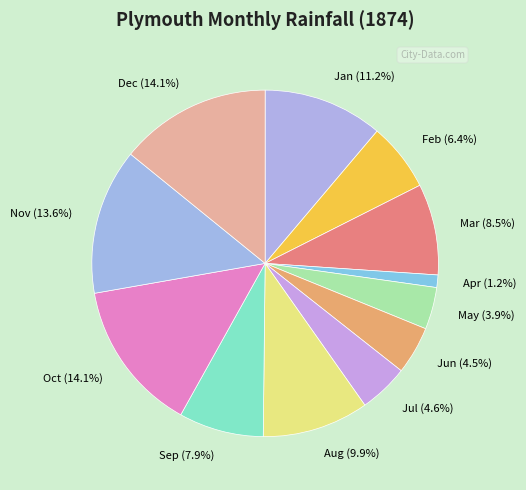

Does any single category account for the majority?

No